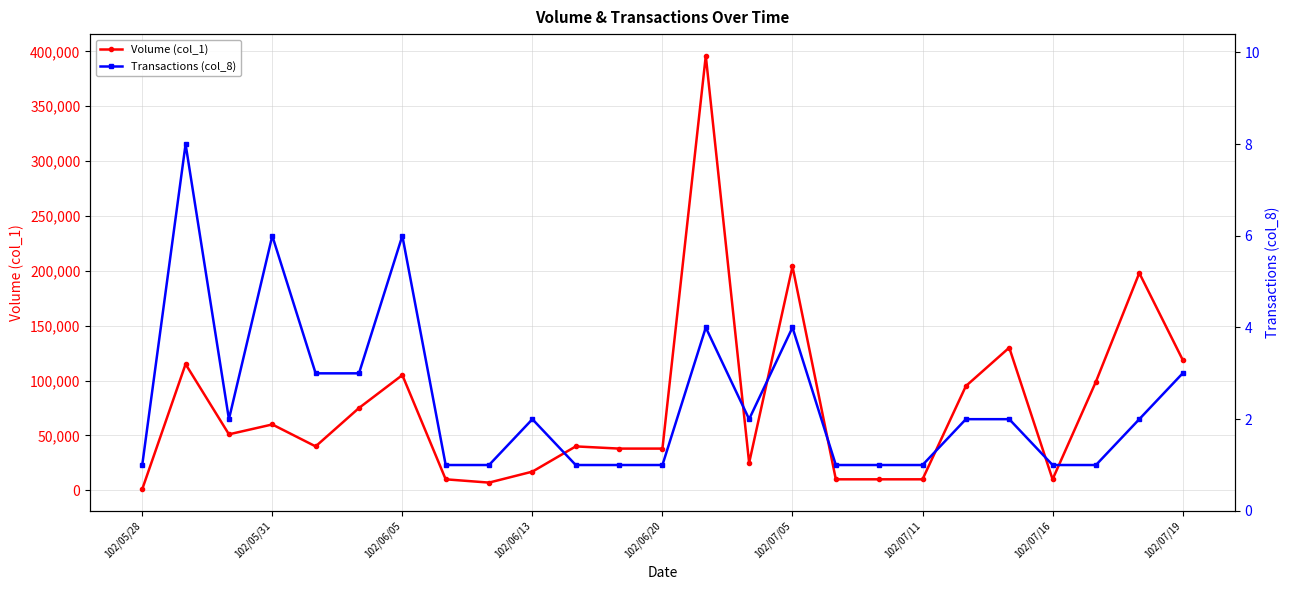

At which category does the chart reach its minimum across all series?

102/05/28